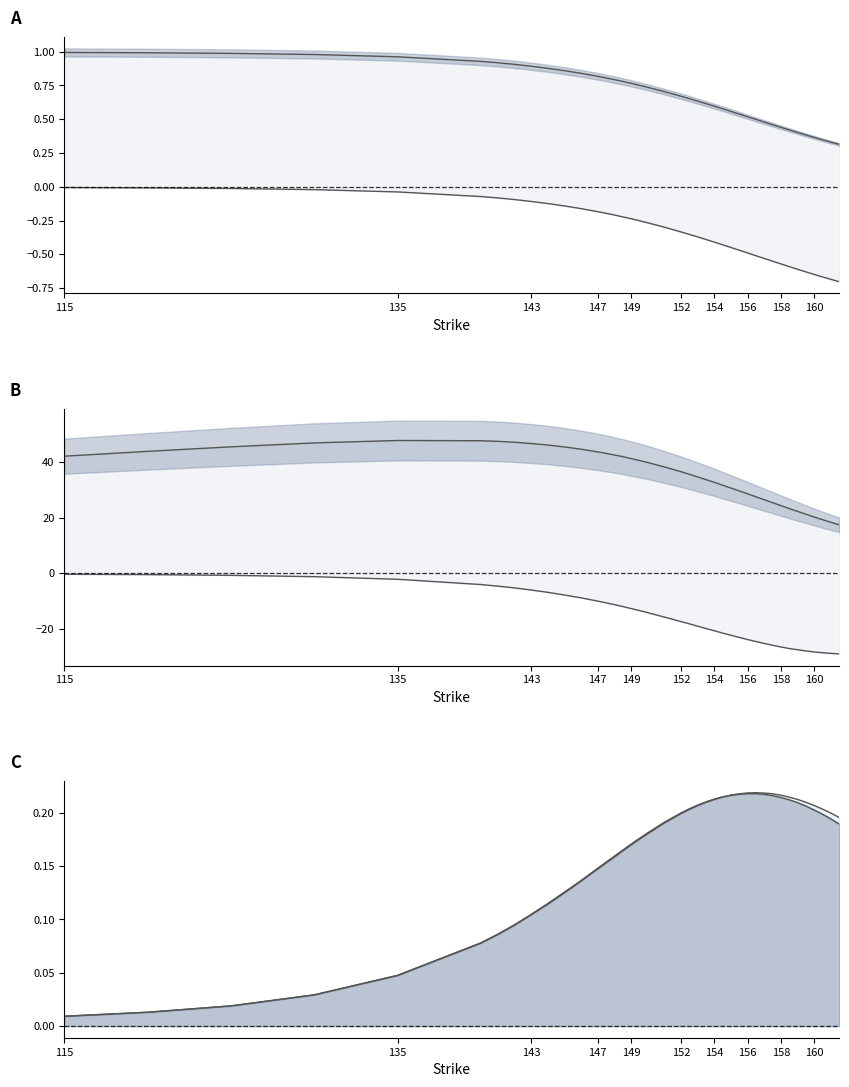

At 125, list the series in order from smallest to largest.

put_rho, put_delta, call_vega, put_vega, call_delta, call_rho